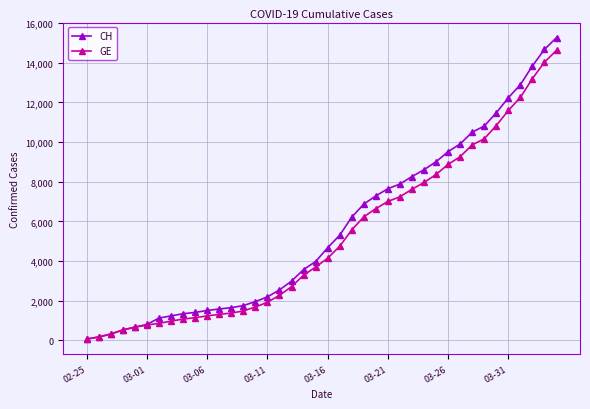

How many values in the GE series are below 4147?

20